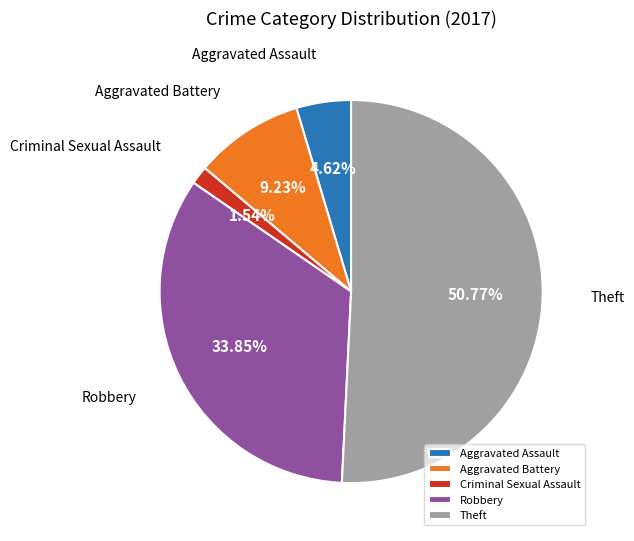

What percentage is the Aggravated Assault slice, to the nearest percent?

5%